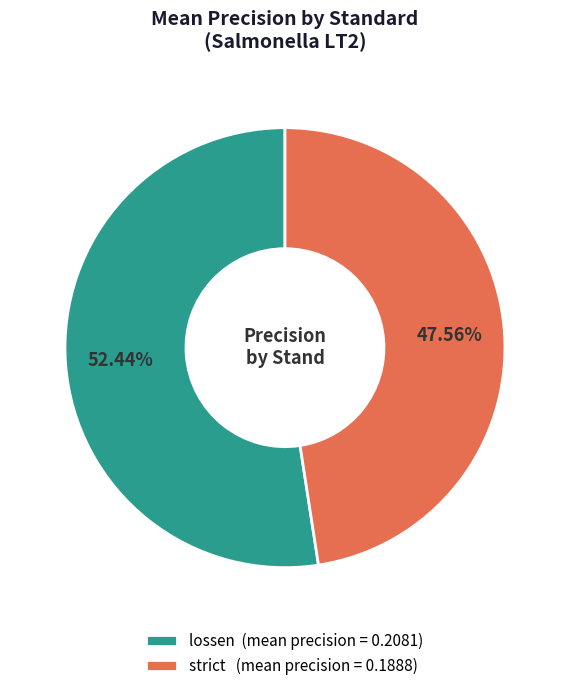

Is the sum of strict (mean precision = 0.1888) and lossen (mean precision = 0.2081) greater than half?

Yes